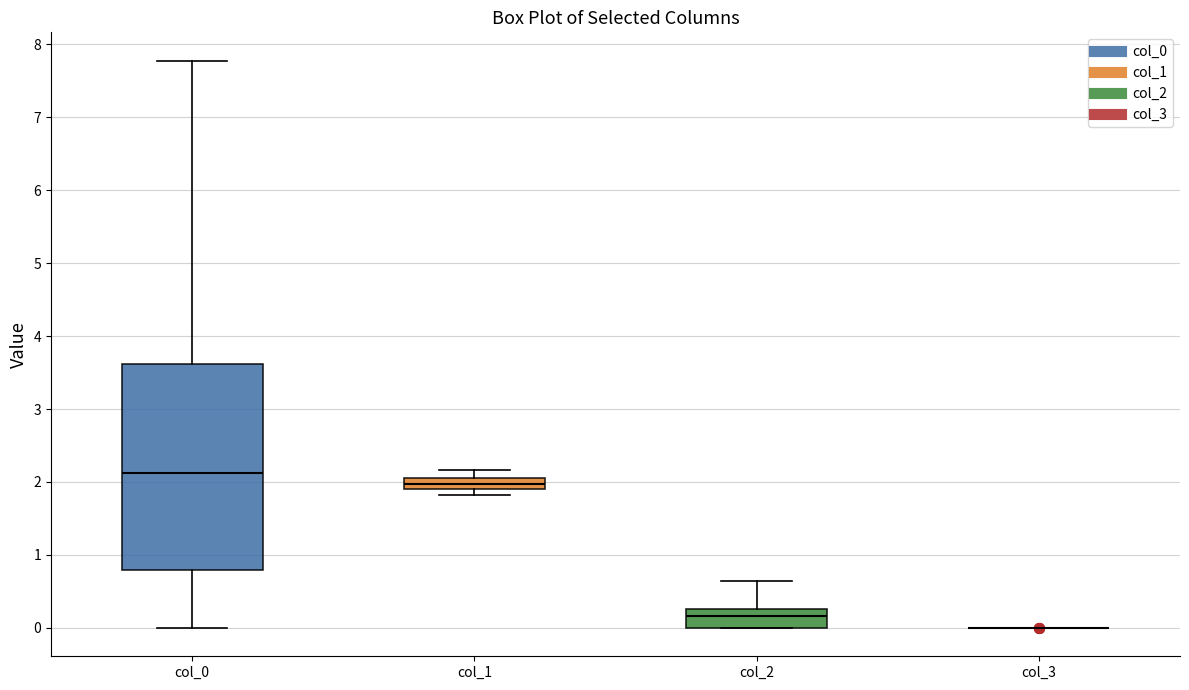

Reading left to right, transcribe this box plot: for each box, give where its median line is, the range the box spans, and where its two whiskers end, as read against the y-axis. The values are not printed on the chart, so give them approximately, as read against the axis.

col_0: median 2.1, box 0.8 to 3.6, whiskers 0.0 to 7.8
col_1: median 2.0, box 1.9 to 2.1, whiskers 1.8 to 2.2
col_2: median 0.2, box 0.0 to 0.3, whiskers 0.0 to 0.6
col_3: box collapsed to a line at 0.0, whiskers 0.0 to 0.0